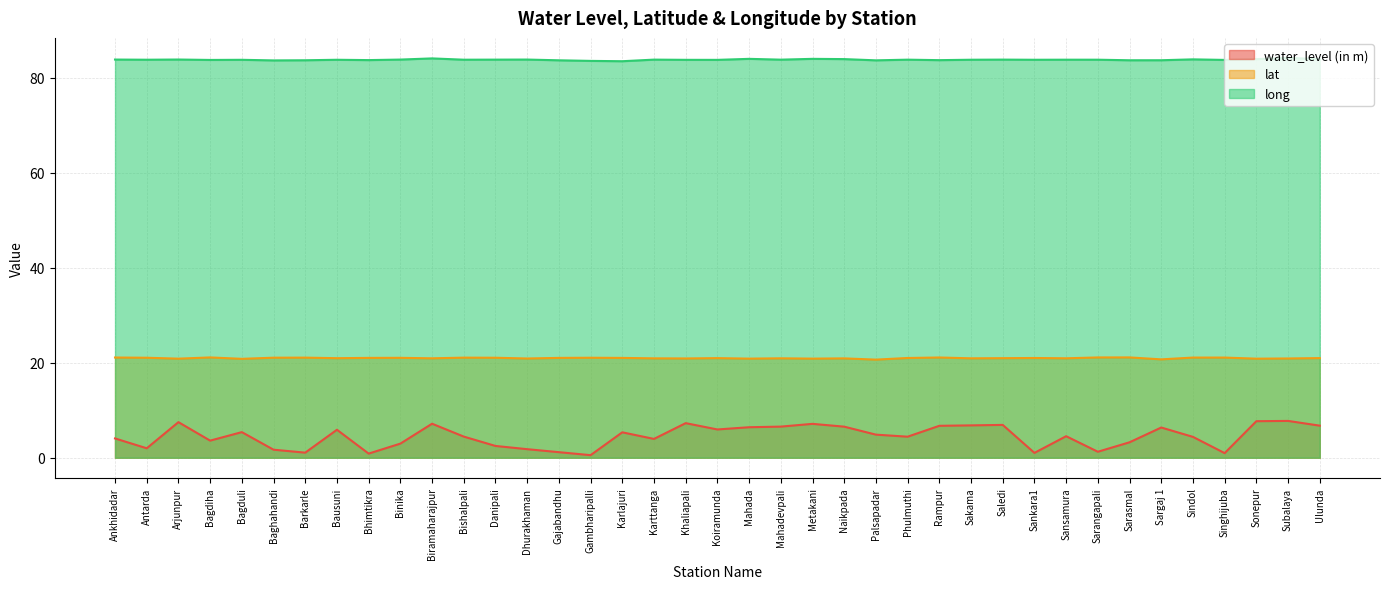

True or false: water_level (in m) and long intersect in this chart.

False